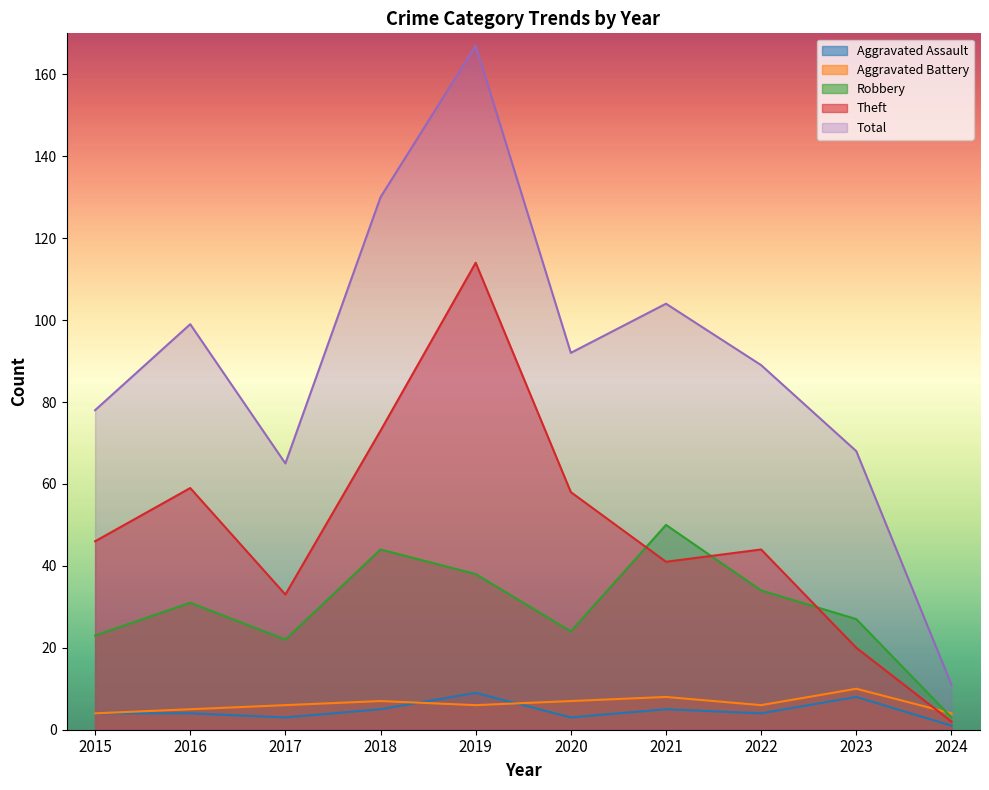

Rank the categories by Aggravated Battery value from highest to lowest.

2023, 2021, 2018, 2020, 2017, 2019, 2022, 2016, 2015, 2024